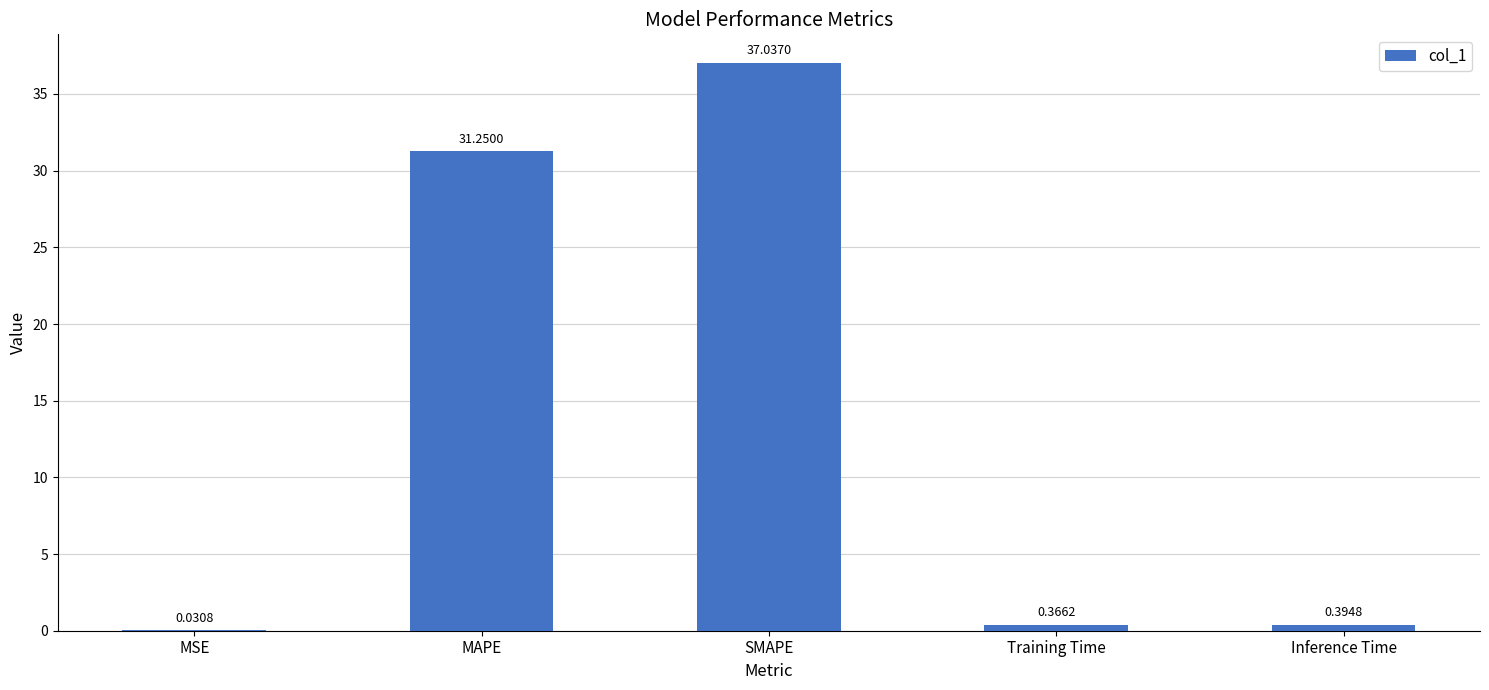

What is the change in value from MAPE to Training Time?

-30.9